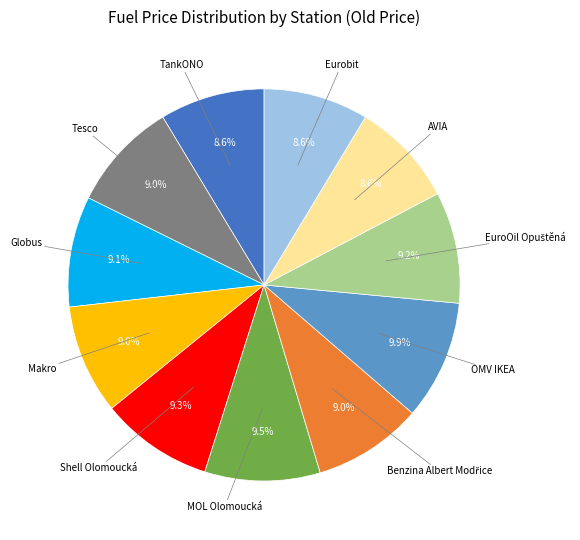

Does any single category account for the majority?

No